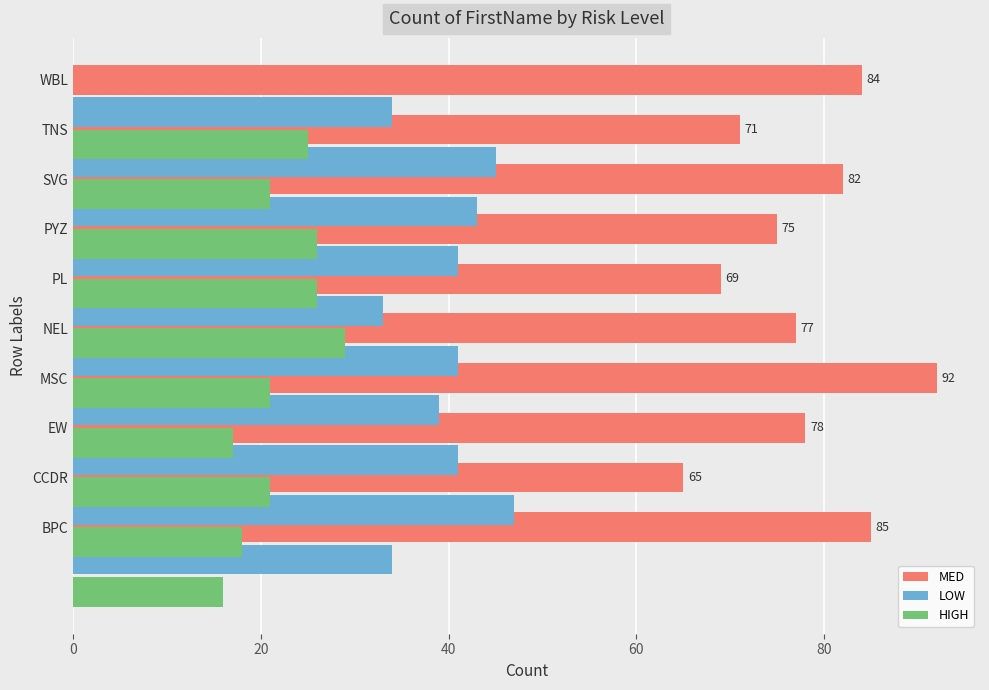

Reading left to right, what are all the values shown in this chart?

MED: 85	65	78	92	77	69	75	82	71	84
LOW: 34	47	41	39	41	33	41	43	45	34
HIGH: 16	18	21	17	21	29	26	26	21	25